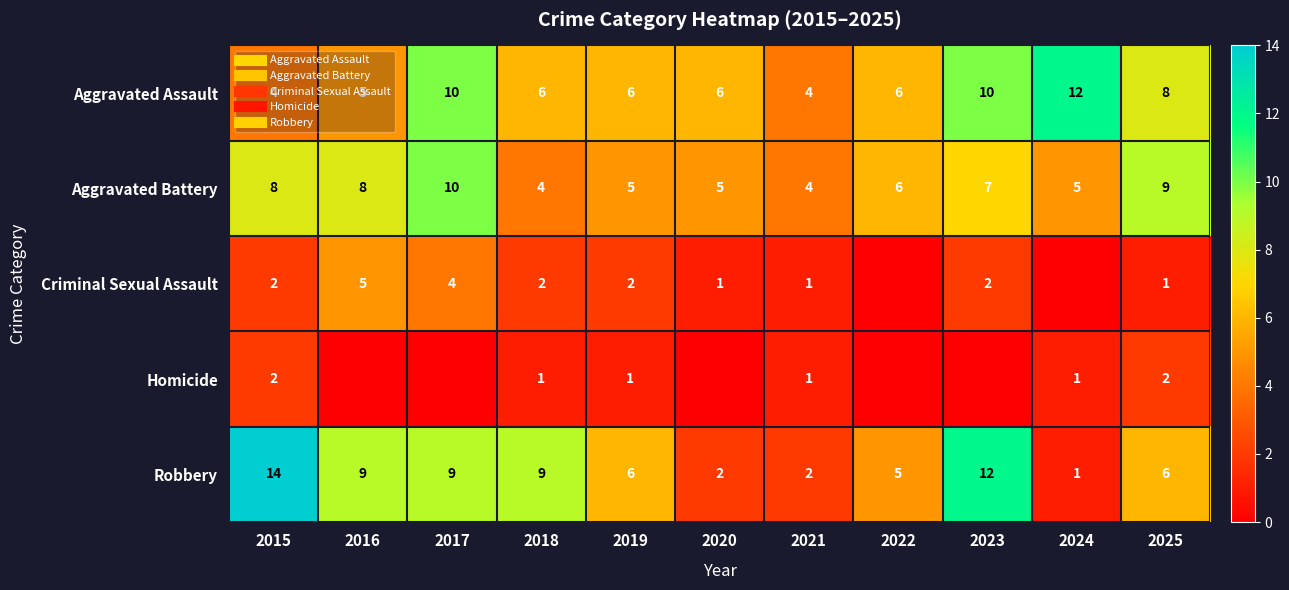

What is the difference between the second highest and minimum values in the Aggravated Assault series?

6